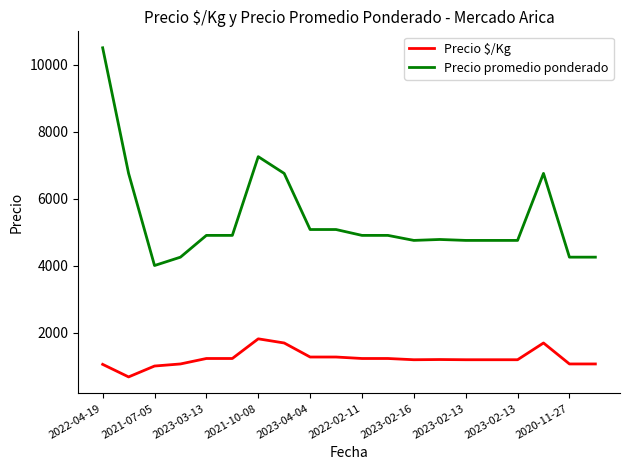

Rank the series by their maximum value, from lowest to highest.

Precio $/Kg, Precio promedio ponderado